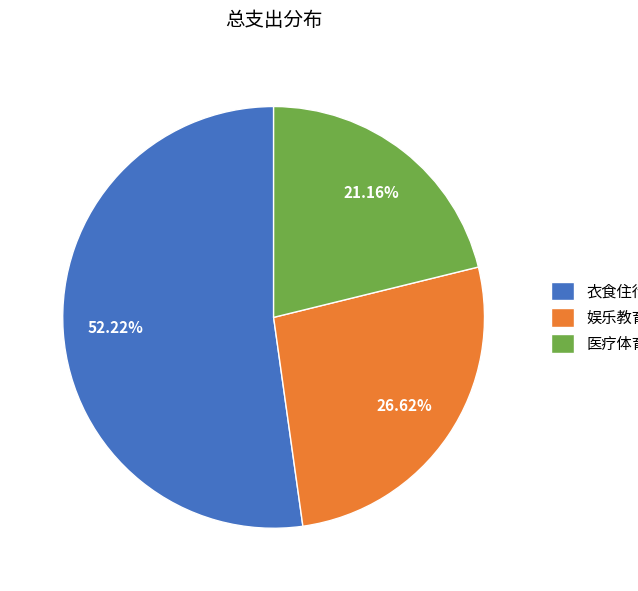

Which has a higher value, 衣食住行 or 医疗体育?

衣食住行